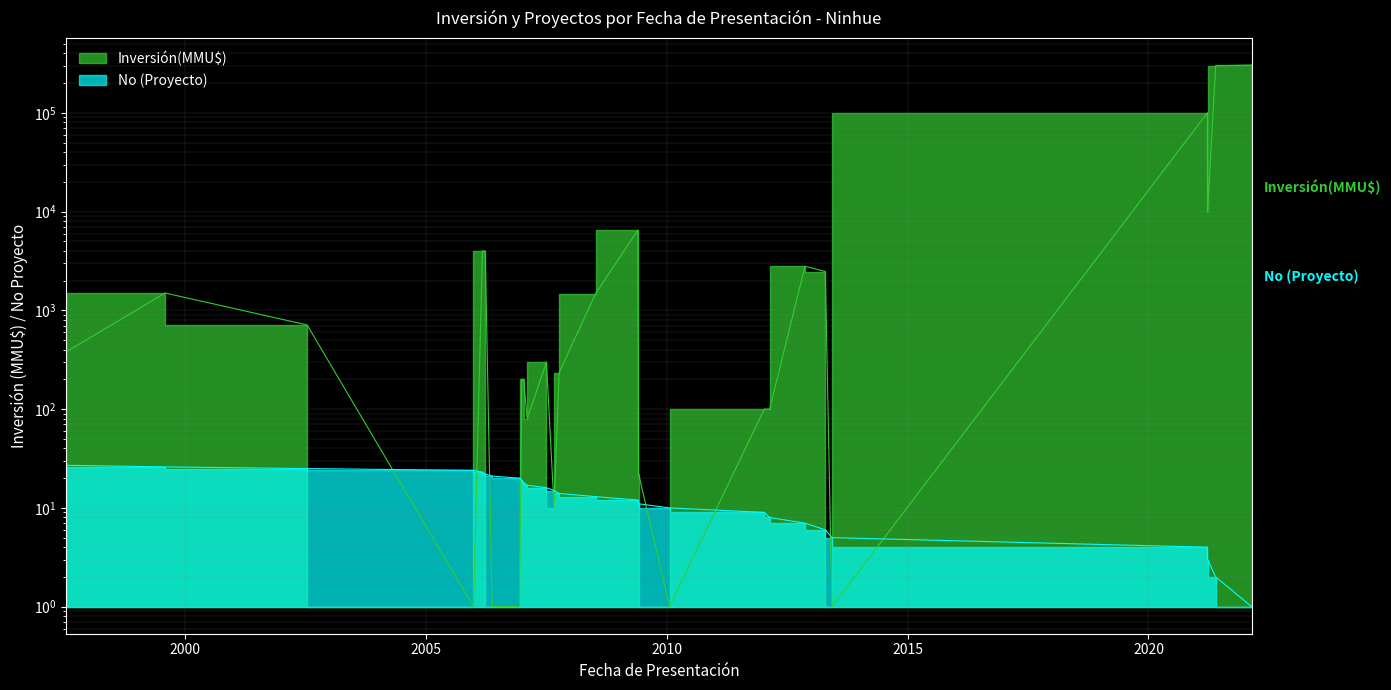

Where is the data nearest to the value 14?

08/10/2007